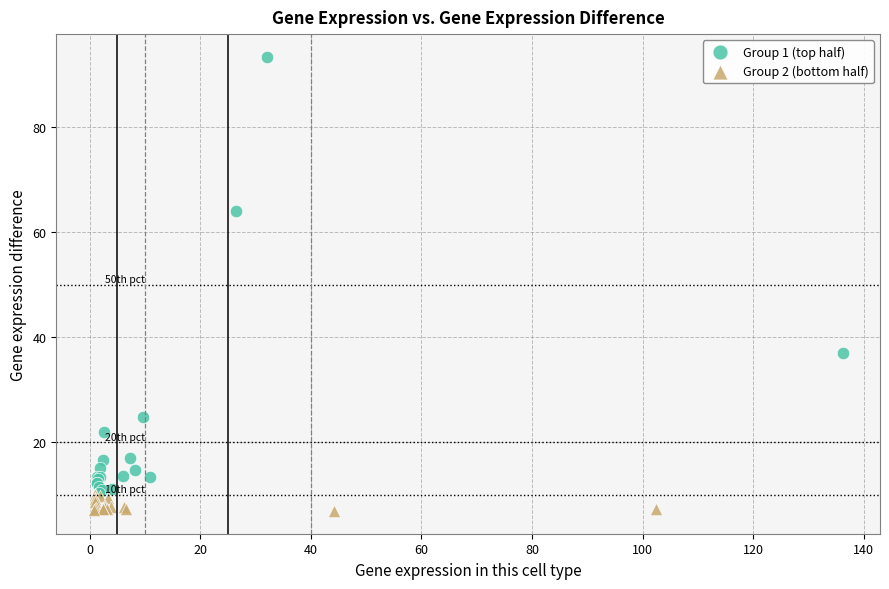

What are all the series names shown in the legend?

Group 1 (top half), Group 2 (bottom half)